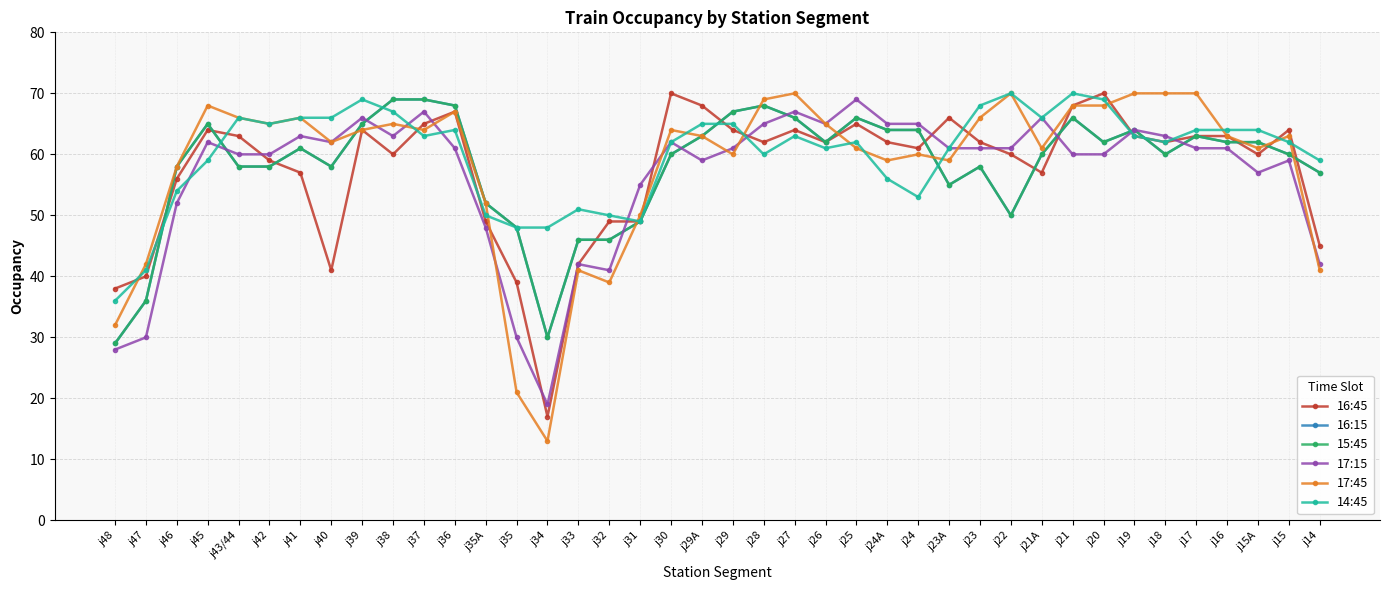

Reading right to left, what are all the values shown in this chart?

16:45: j14=45	j15=64	j15A=60	j16=63	j17=63	j18=62	j19=63	j20=70	j21=68	j21A=57	j22=60	j23=62	j23A=66	j24=61	j24A=62	j25=65	j26=62	j27=64	j28=62	j29=64	j29A=68	j30=70	j31=49	j32=49	j33=42	j34=17	j35=39	j35A=49	j36=67	j37=65	j38=60	j39=64	j40=41	j41=57	j42=59	j43/44=63	j45=64	j46=56	j47=40	j48=38
16:15: j14=57	j15=60	j15A=62	j16=62	j17=63	j18=60	j19=64	j20=62	j21=66	j21A=60	j22=50	j23=58	j23A=55	j24=64	j24A=64	j25=66	j26=62	j27=66	j28=68	j29=67	j29A=63	j30=60	j31=49	j32=46	j33=46	j34=30	j35=48	j35A=52	j36=68	j37=69	j38=69	j39=65	j40=58	j41=61	j42=58	j43/44=58	j45=65	j46=58	j47=36	j48=29
15:45: j14=57	j15=60	j15A=62	j16=62	j17=63	j18=60	j19=64	j20=62	j21=66	j21A=60	j22=50	j23=58	j23A=55	j24=64	j24A=64	j25=66	j26=62	j27=66	j28=68	j29=67	j29A=63	j30=60	j31=49	j32=46	j33=46	j34=30	j35=48	j35A=52	j36=68	j37=69	j38=69	j39=65	j40=58	j41=61	j42=58	j43/44=58	j45=65	j46=58	j47=36	j48=29
17:15: j14=42	j15=59	j15A=57	j16=61	j17=61	j18=63	j19=64	j20=60	j21=60	j21A=66	j22=61	j23=61	j23A=61	j24=65	j24A=65	j25=69	j26=65	j27=67	j28=65	j29=61	j29A=59	j30=62	j31=55	j32=41	j33=42	j34=19	j35=30	j35A=48	j36=61	j37=67	j38=63	j39=66	j40=62	j41=63	j42=60	j43/44=60	j45=62	j46=52	j47=30	j48=28
17:45: j14=41	j15=63	j15A=61	j16=63	j17=70	j18=70	j19=70	j20=68	j21=68	j21A=61	j22=70	j23=66	j23A=59	j24=60	j24A=59	j25=61	j26=65	j27=70	j28=69	j29=60	j29A=63	j30=64	j31=50	j32=39	j33=41	j34=13	j35=21	j35A=52	j36=67	j37=64	j38=65	j39=64	j40=62	j41=66	j42=65	j43/44=66	j45=68	j46=58	j47=42	j48=32
14:45: j14=59	j15=62	j15A=64	j16=64	j17=64	j18=62	j19=63	j20=69	j21=70	j21A=66	j22=70	j23=68	j23A=61	j24=53	j24A=56	j25=62	j26=61	j27=63	j28=60	j29=65	j29A=65	j30=62	j31=49	j32=50	j33=51	j34=48	j35=48	j35A=50	j36=64	j37=63	j38=67	j39=69	j40=66	j41=66	j42=65	j43/44=66	j45=59	j46=54	j47=41	j48=36